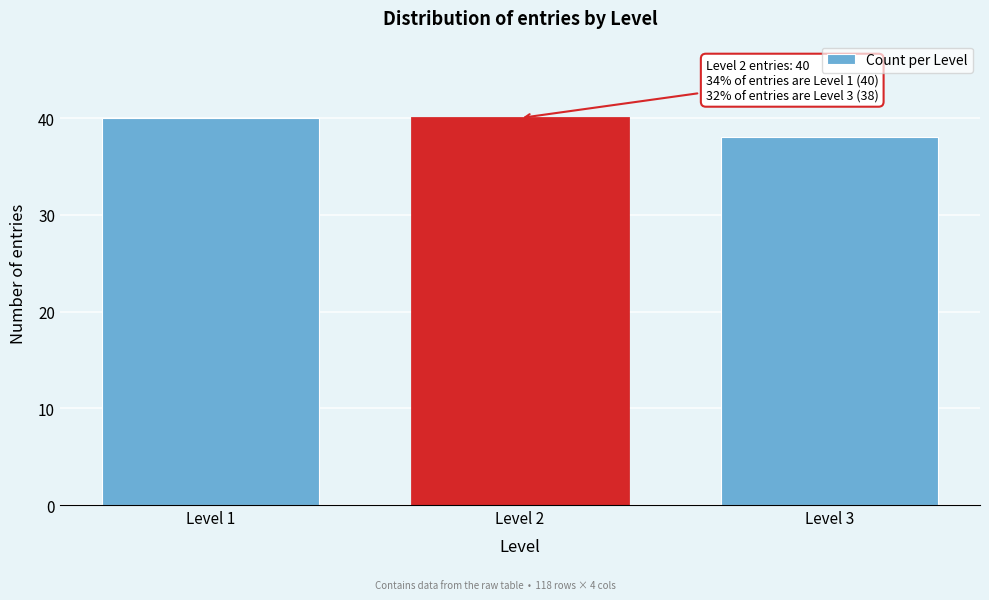

Reading left to right, what are all the values shown in this chart?

40	40	38